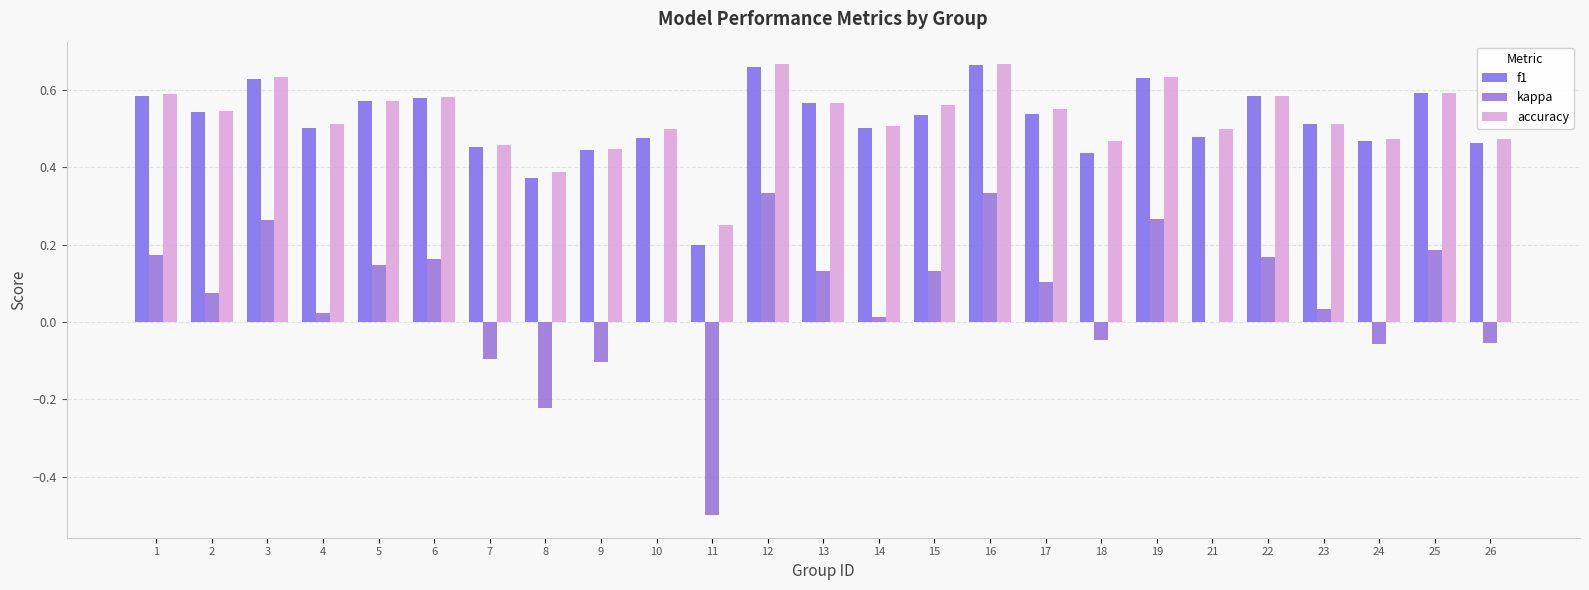

What is the difference between the maximum and minimum values in the accuracy series?

0.4